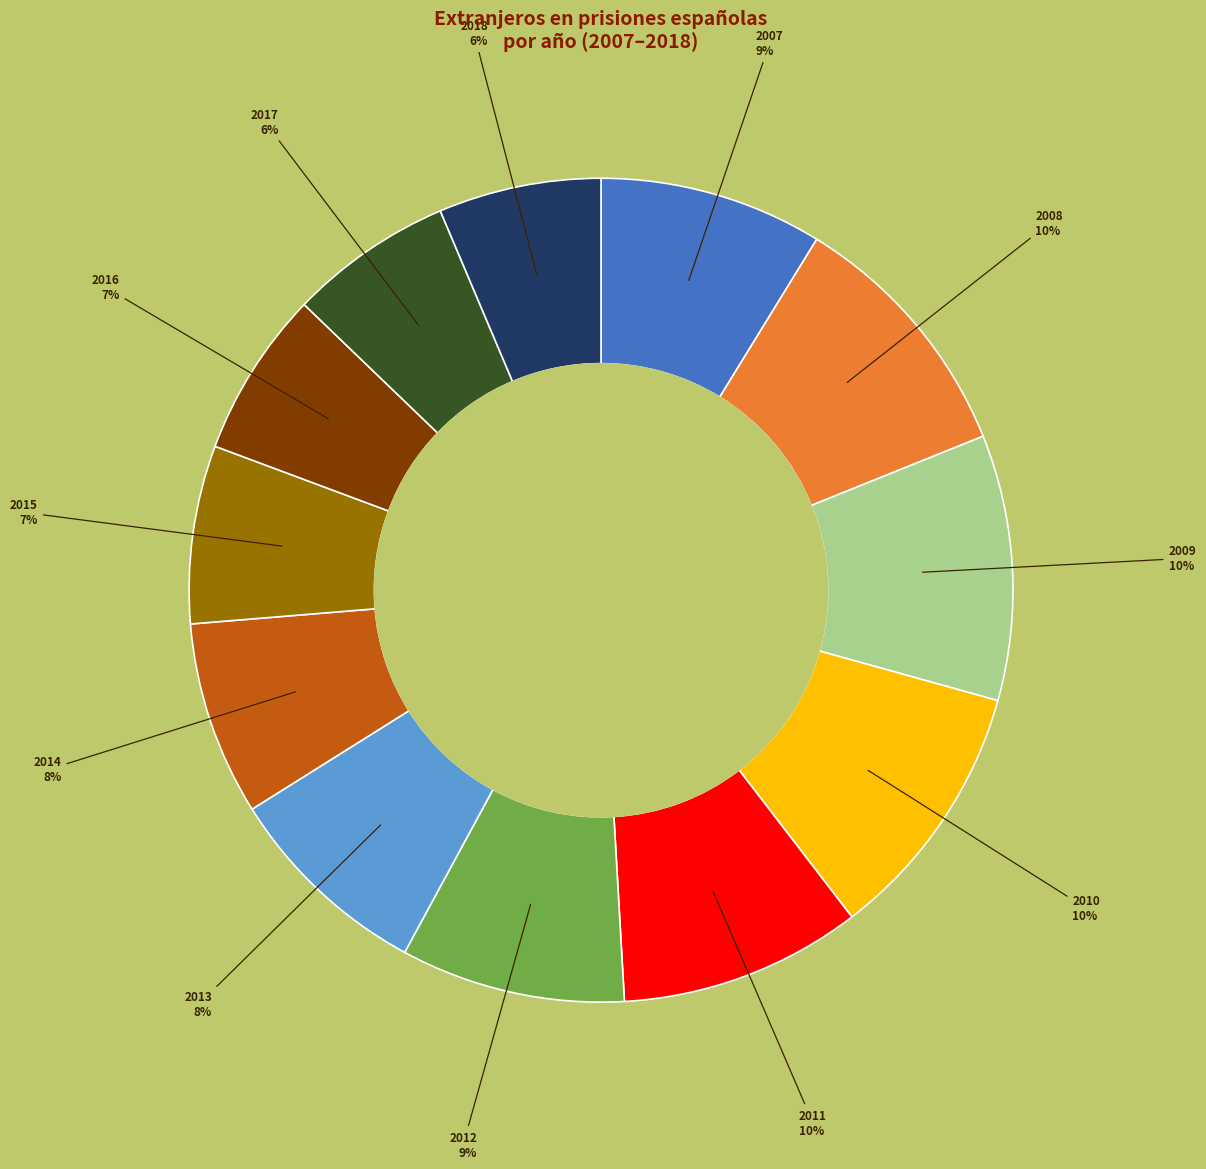

Does any single category account for the majority?

No